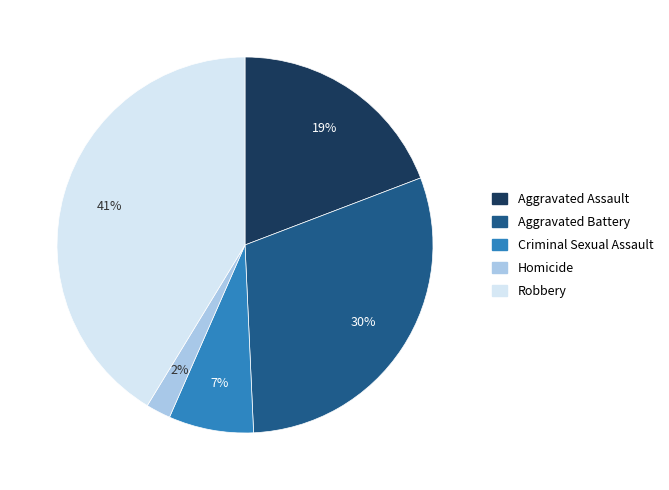

Combined, do Criminal Sexual Assault and Robbery account for over 50%?

No